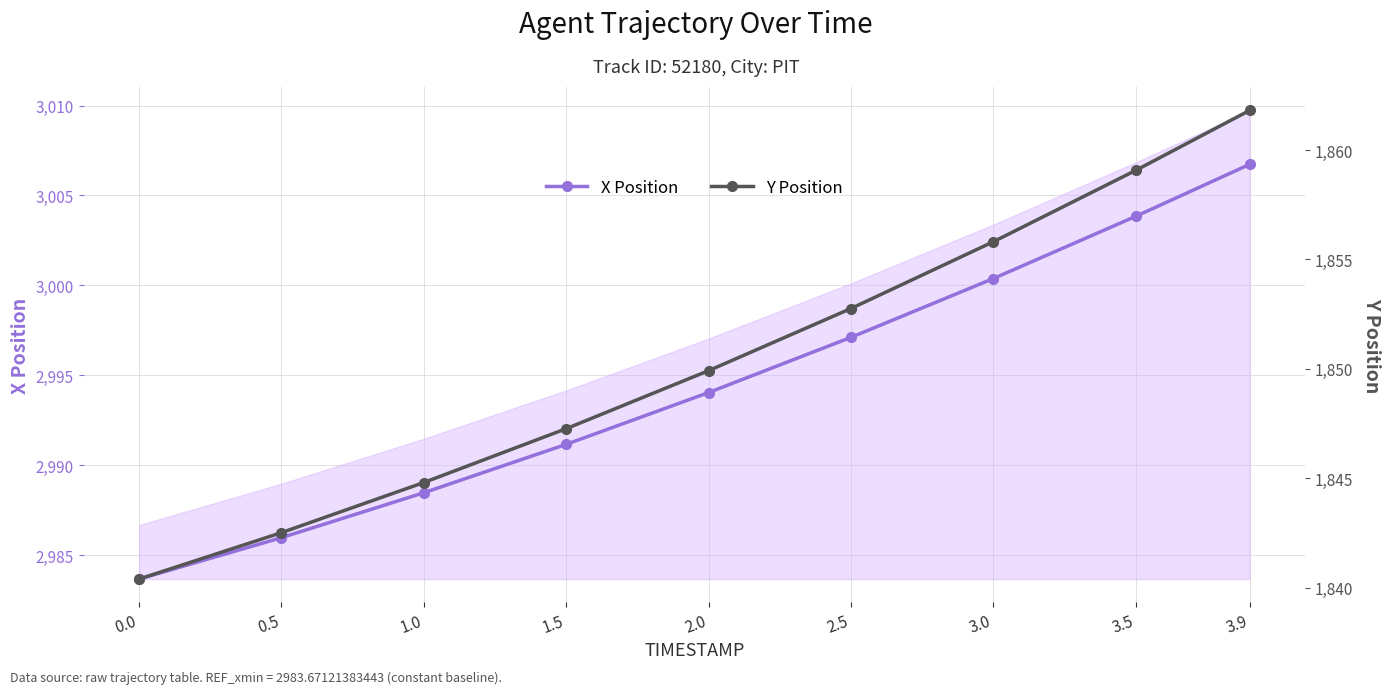

What is the difference between the maximum and minimum values in the X Position series?

23.1